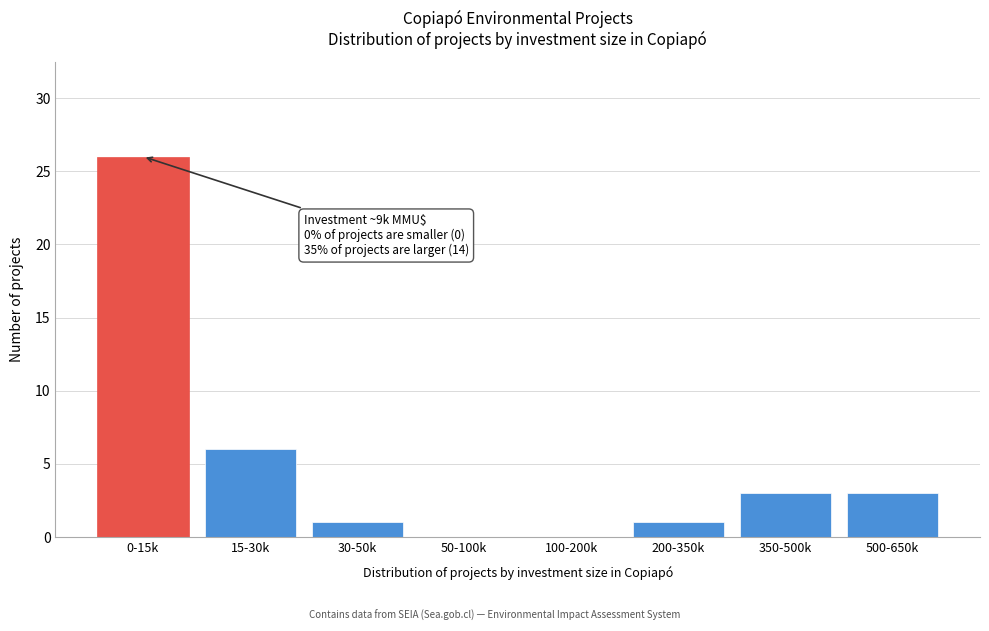

Reading left to right, list all the values displayed in this chart.

0-15k=26	15-30k=6	30-50k=1	50-100k=0	100-200k=0	200-350k=1	350-500k=3	500-650k=3